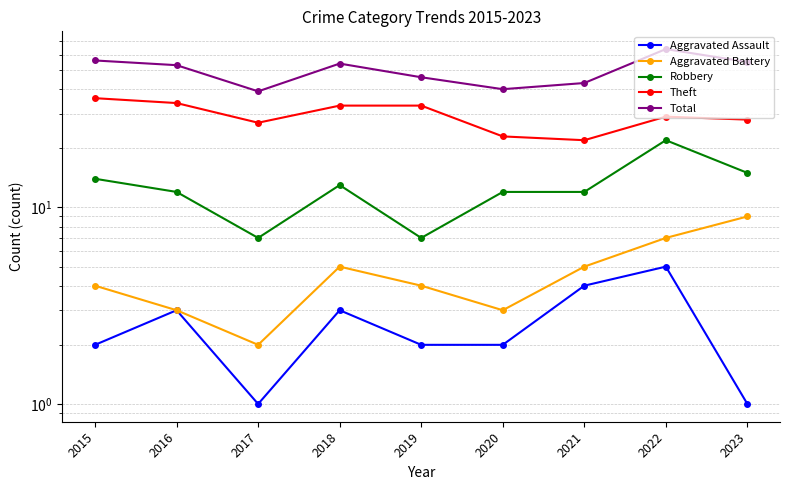

Count the Aggravated Assault values in the range 2 to 3.

5